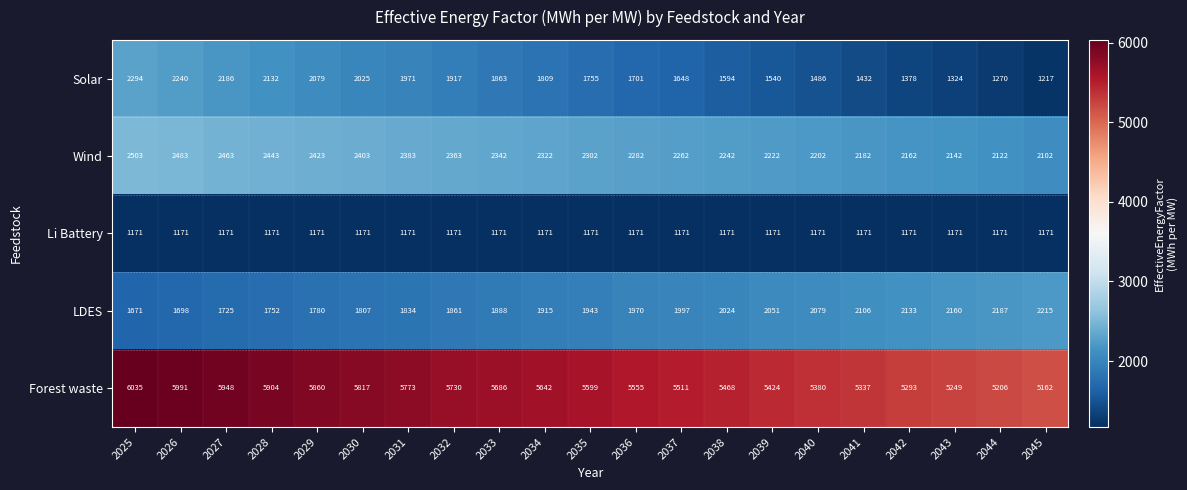

What is the average value of the Wind series?

2302